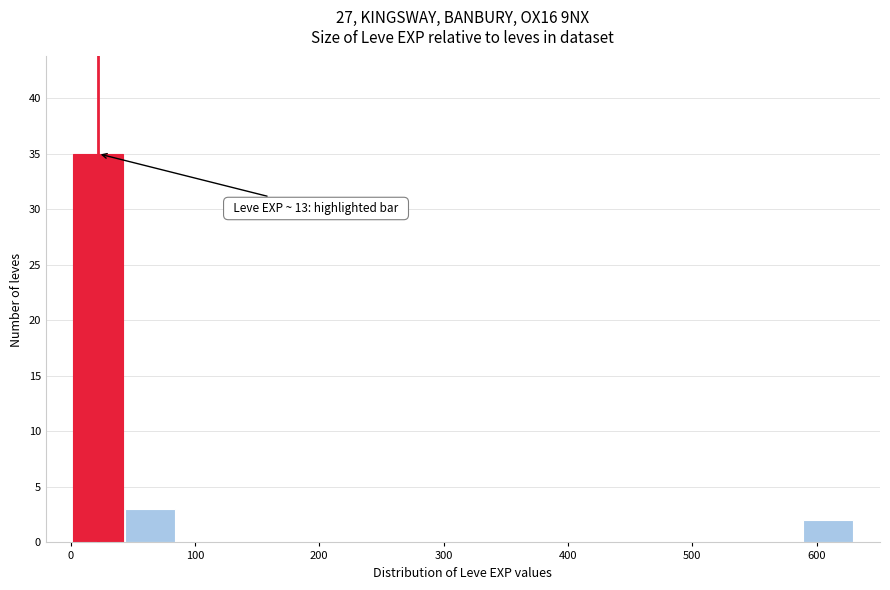

Over which range of the x-axis is the bar tallest?

0 to 40